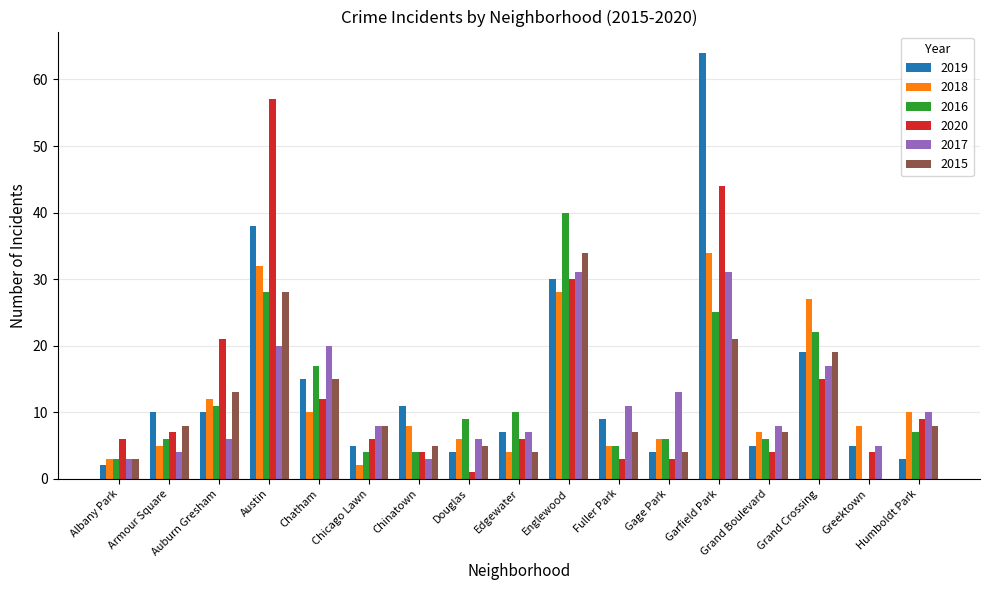

The 2020 series shows 6 at Edgewater. True or false?

True